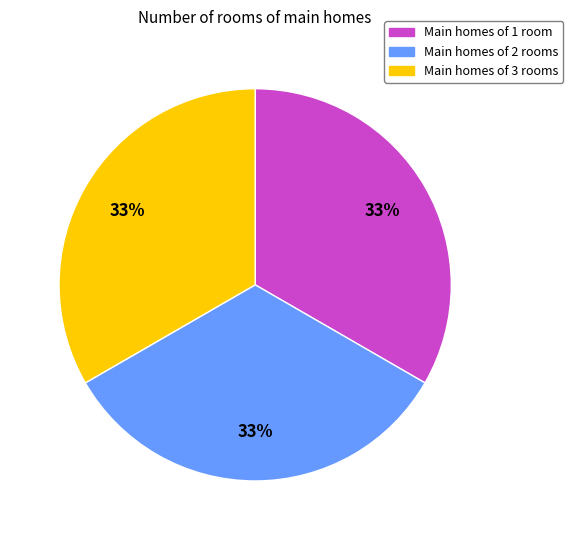

To the nearest percent, what is the average slice percentage?

33%